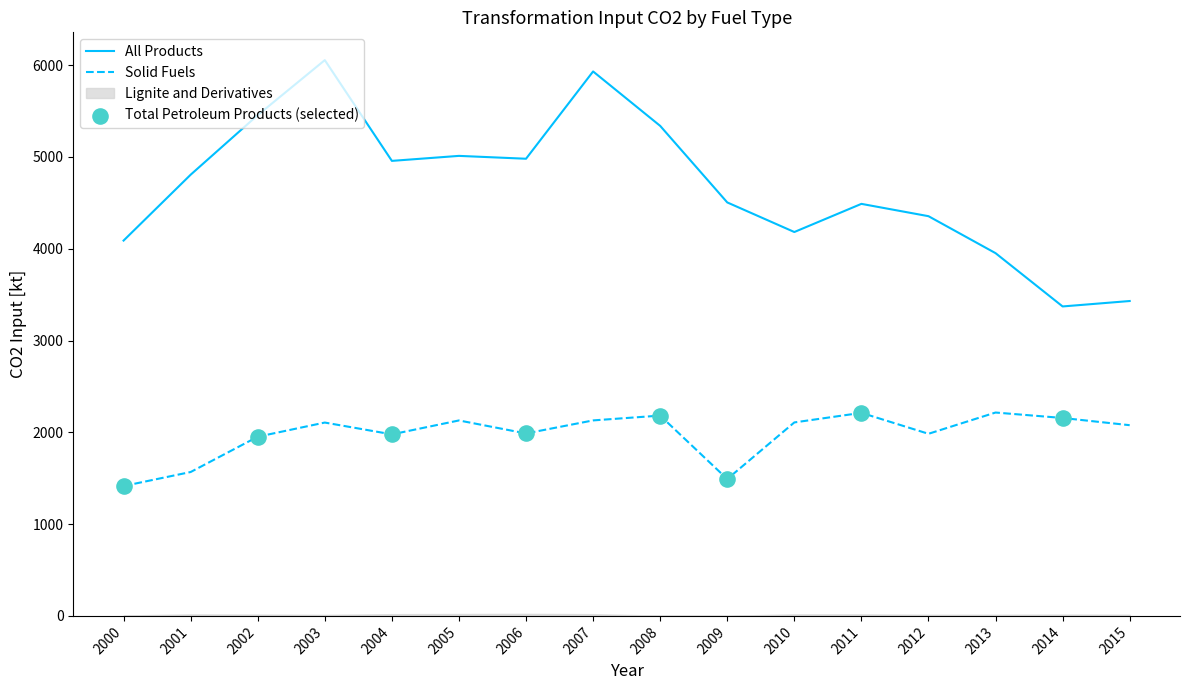

Which series contains the highest Y value?

All Products